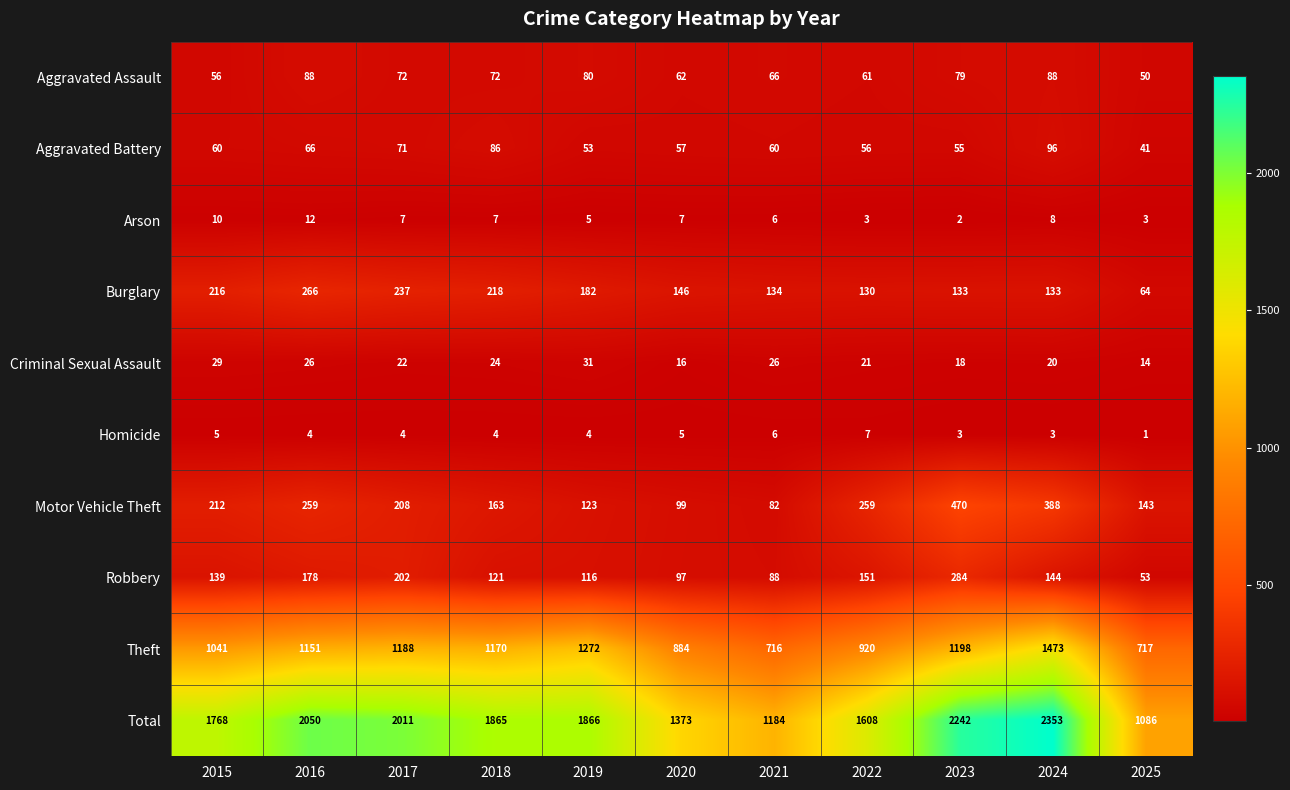

What is the minimum value shown in the chart?

1